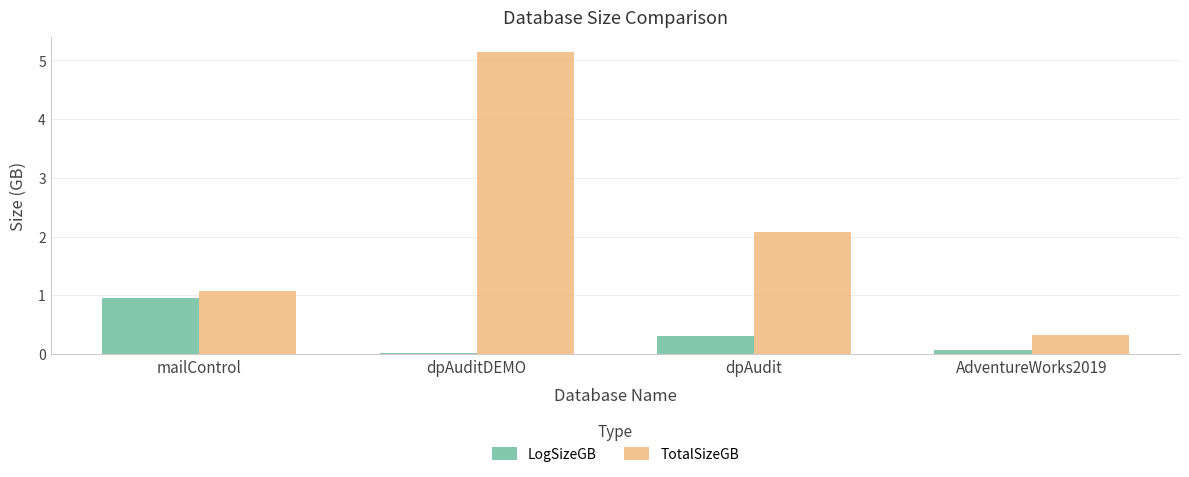

Which series has the largest total across all categories?

TotalSizeGB